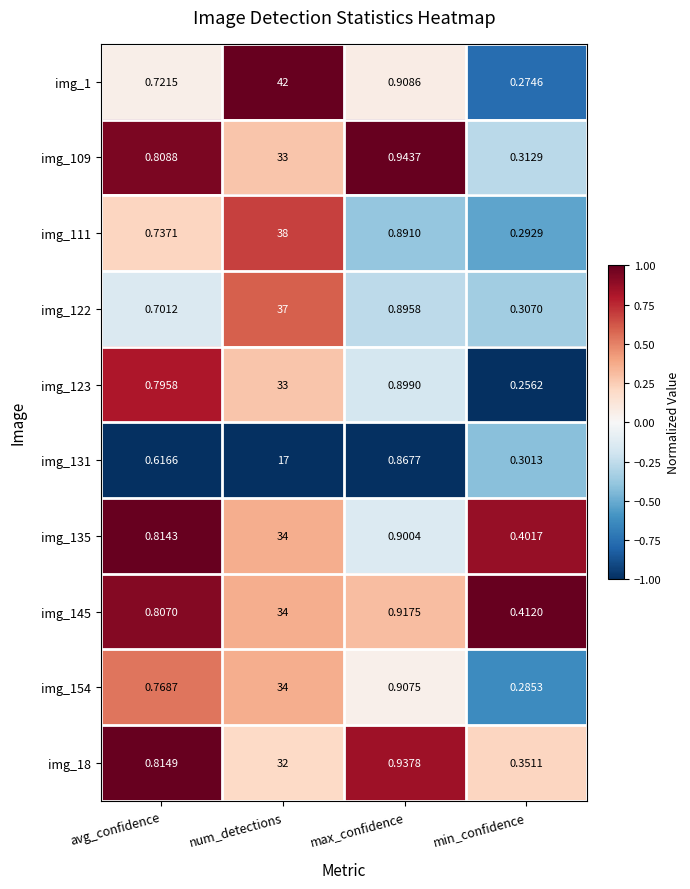

Where is img_109 nearest to the value 16?

max_confidence